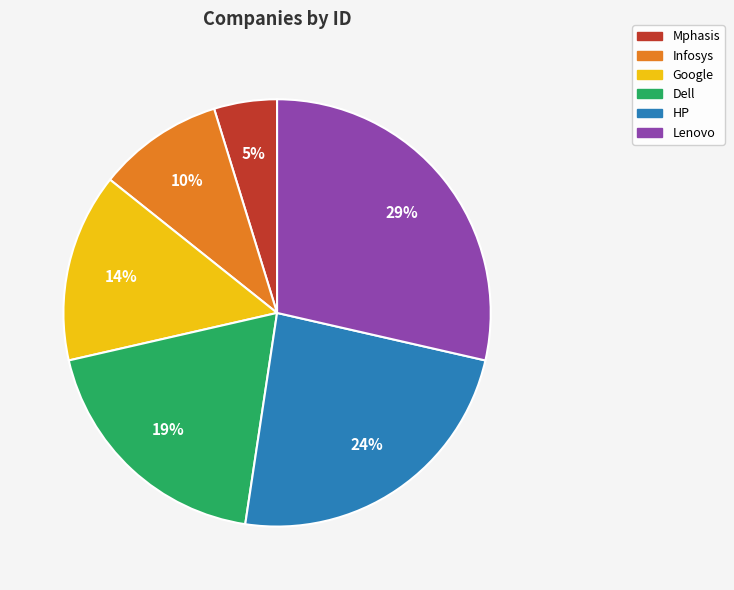

Combined, do HP and Mphasis account for over 50%?

No